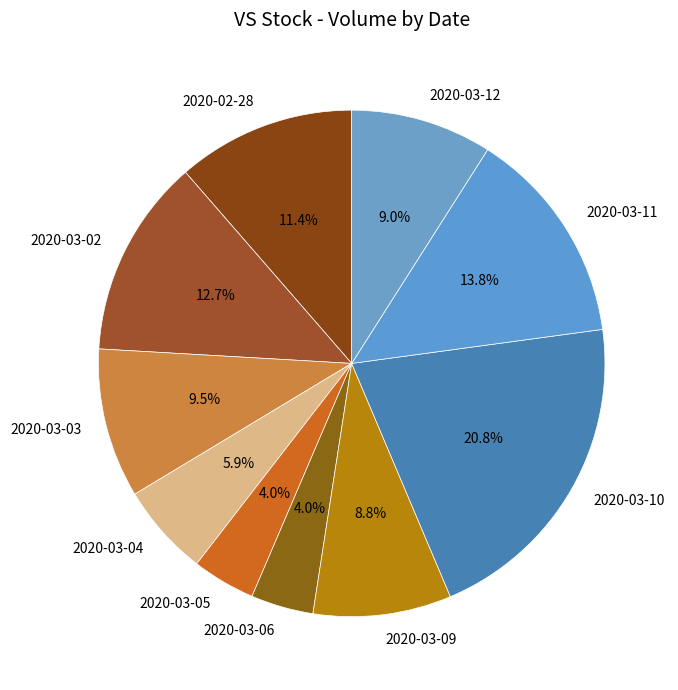

What is the largest slice in the pie chart?

2020-03-10